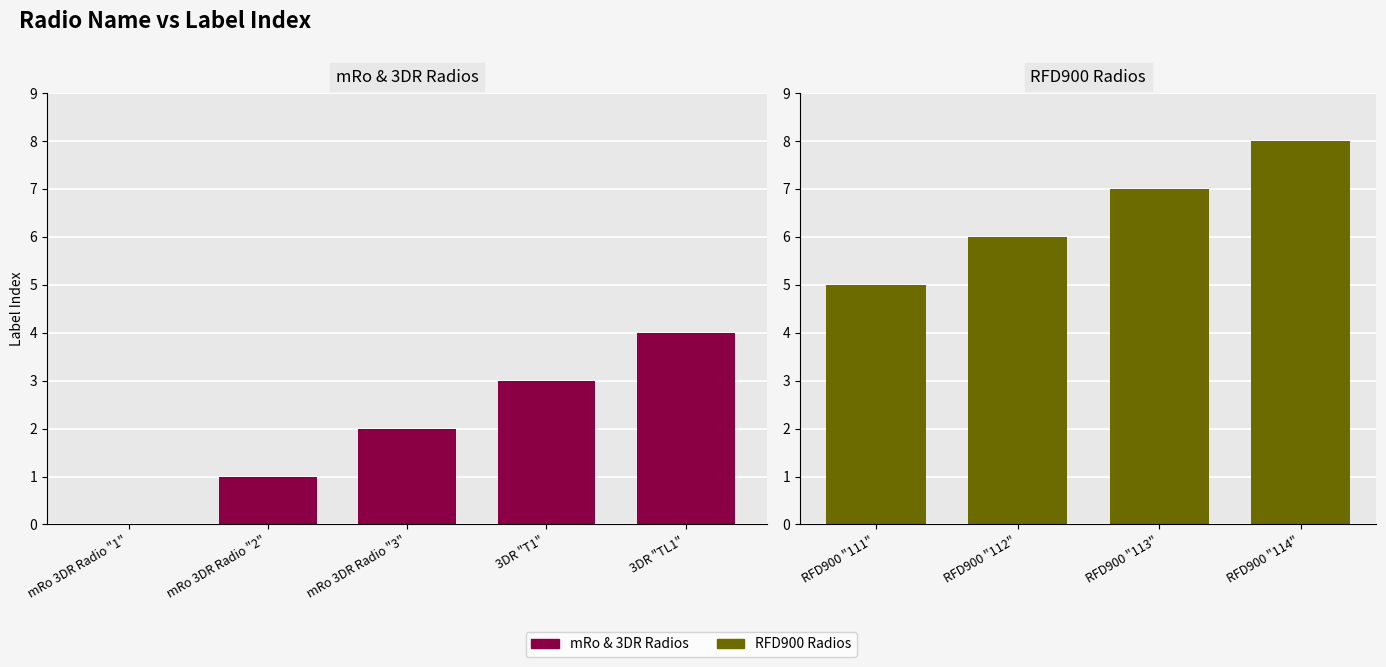

Reading left to right, transcribe all the data shown in this chart.

mRo 3DR Radio "1"=0	mRo 3DR Radio "2"=1	mRo 3DR Radio "3"=2	3DR "T1"=3	3DR "TL1"=4	RFD900 "111"=5	RFD900 "112"=6	RFD900 "113"=7	RFD900 "114"=8